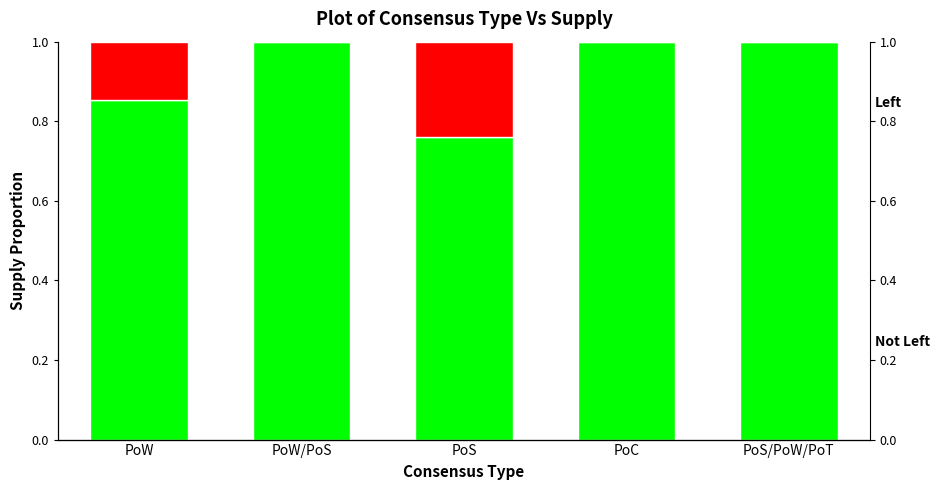

Which series has the widest spread of values?

Not Left